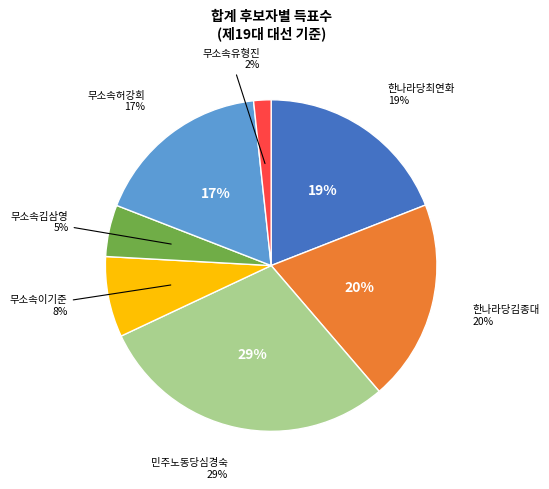

What is the ratio of the value at 무소속유형진 to the value at 무소속허강희?

0.1